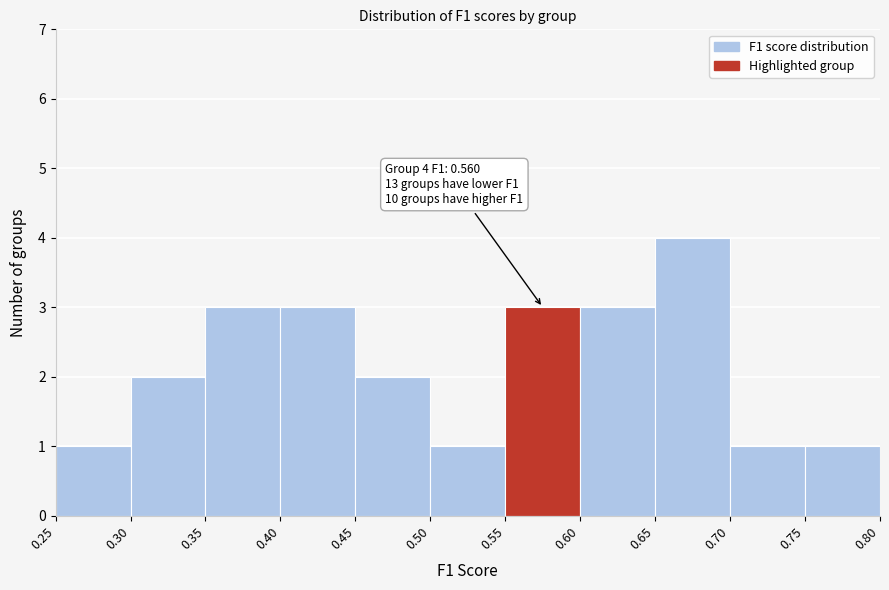

Which range on the x-axis has the tallest bar?

0.65 to 0.70